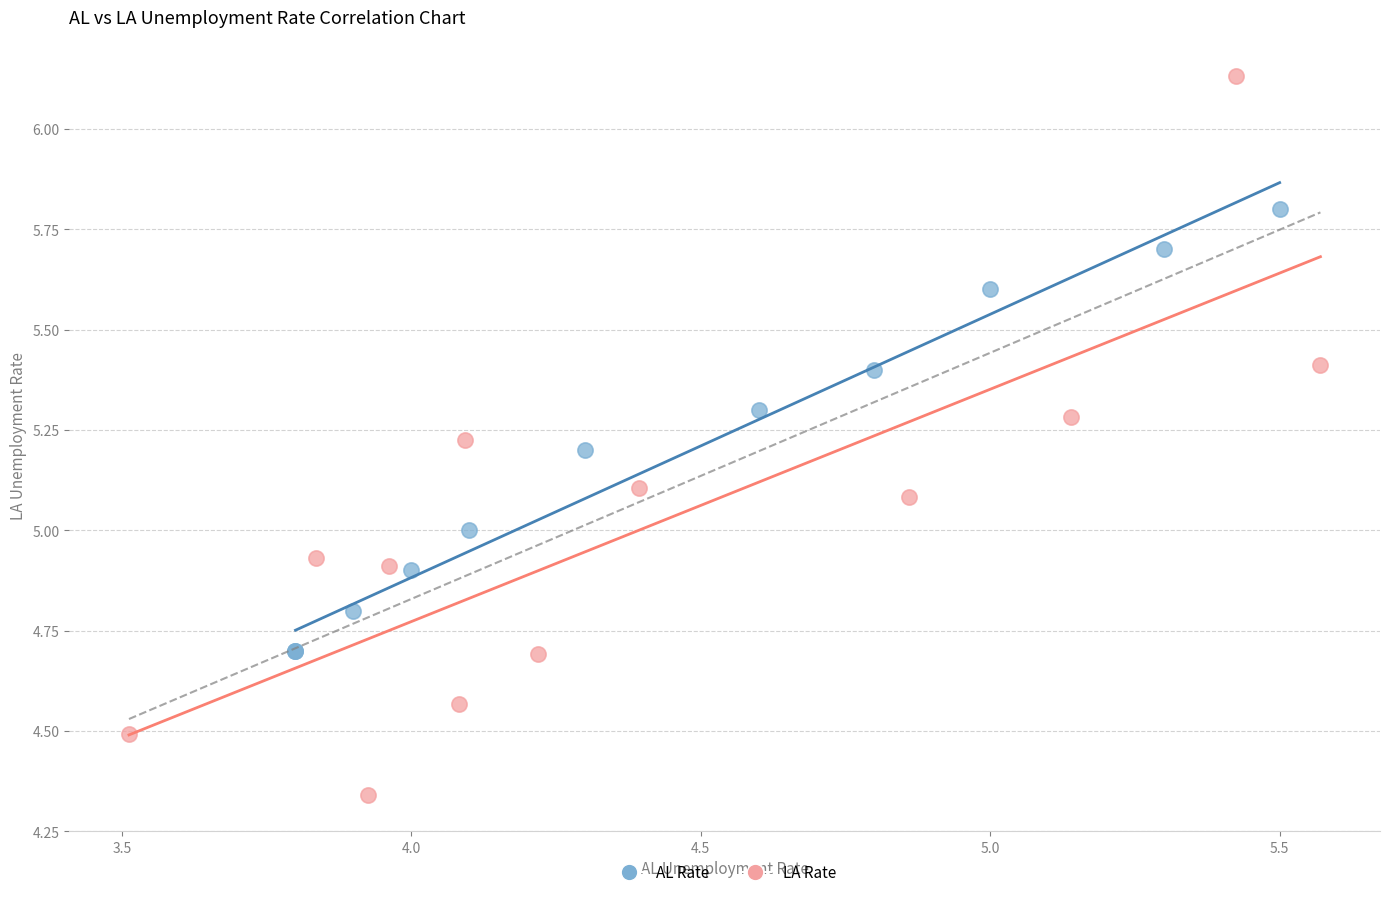

What are all the series names shown in the legend?

AL Rate, LA Rate